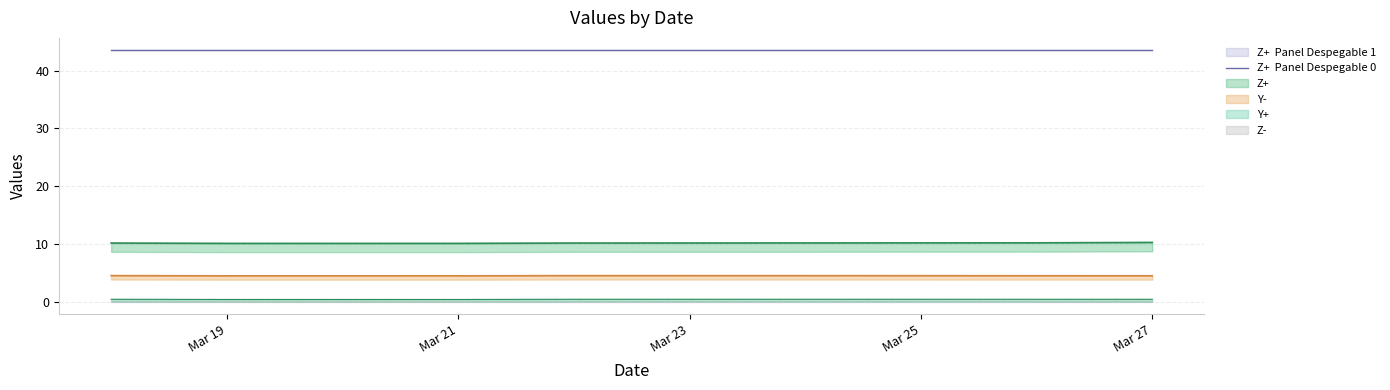

At which label is Z+ closest to 10?

2020-03-20